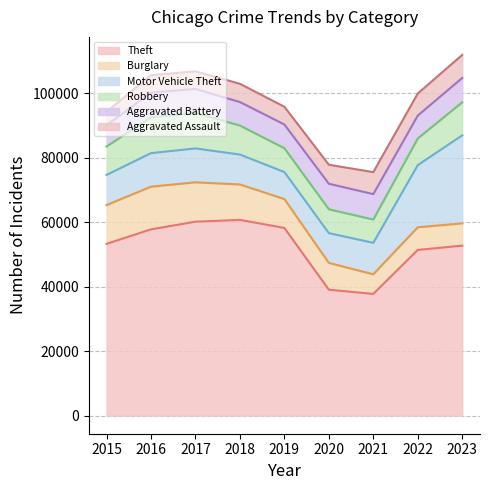

Where is the first local maximum for Robbery?

2016